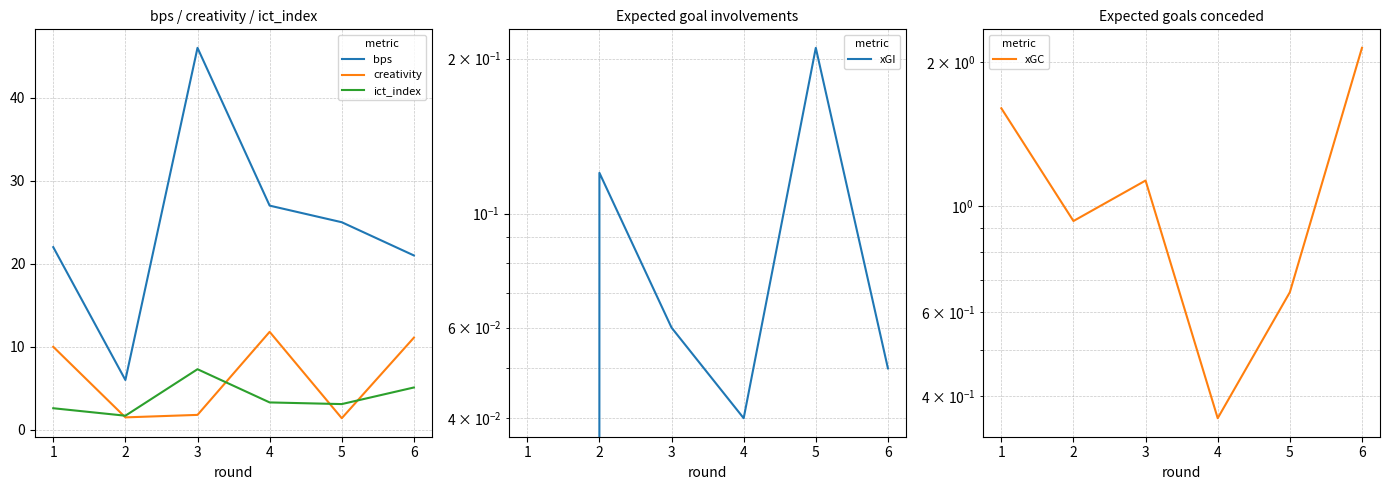

What is the value of the creativity point at the 5th from the left?

1.4